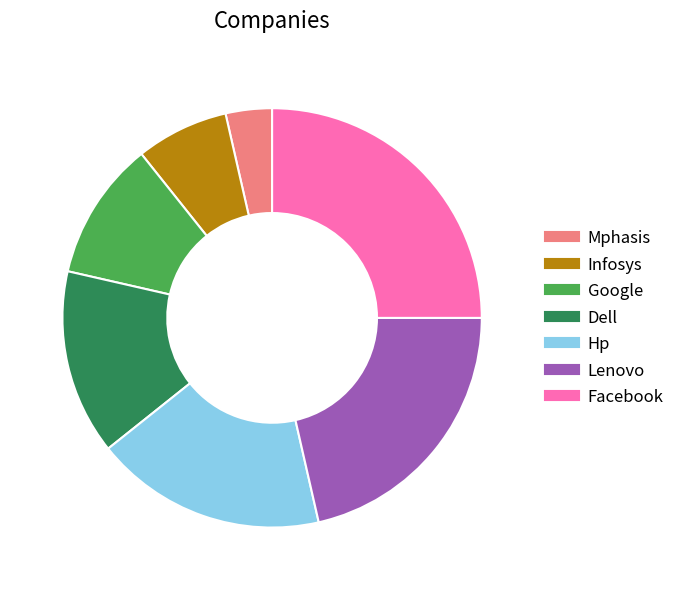

How many segments does this pie chart have?

7